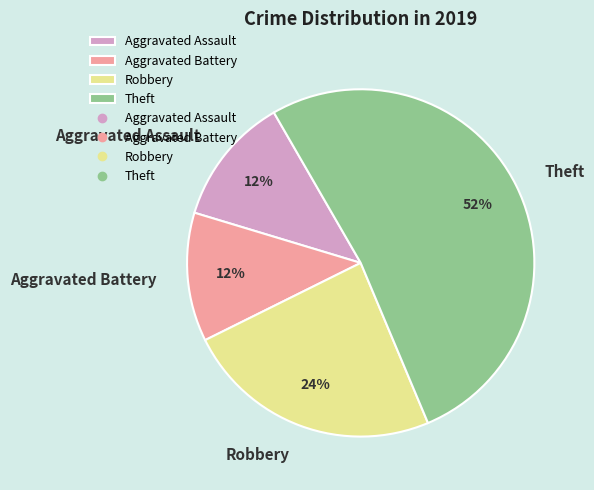

What is the largest slice in the pie chart?

Theft